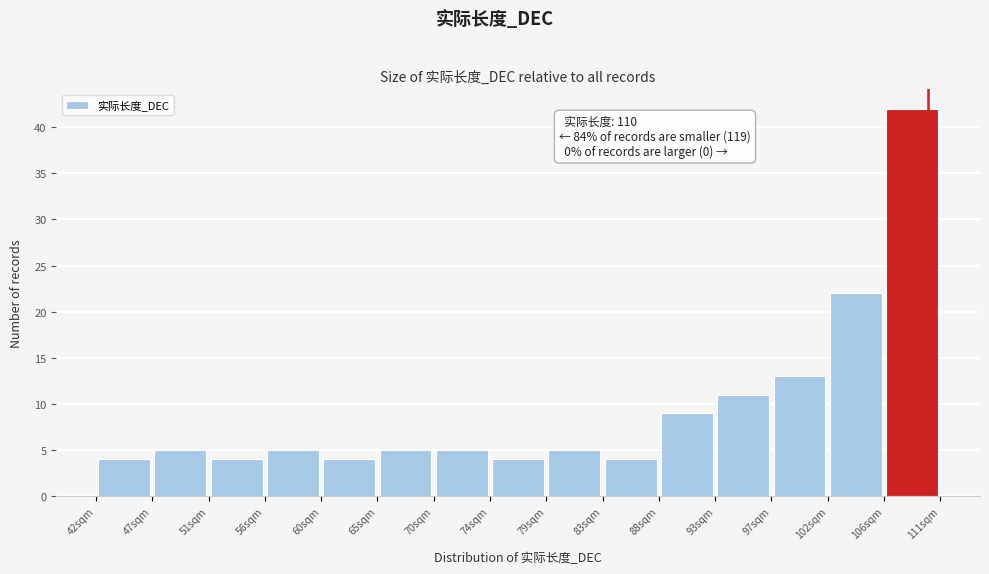

Over which range of the x-axis is the bar tallest?

106.4 to 111.0